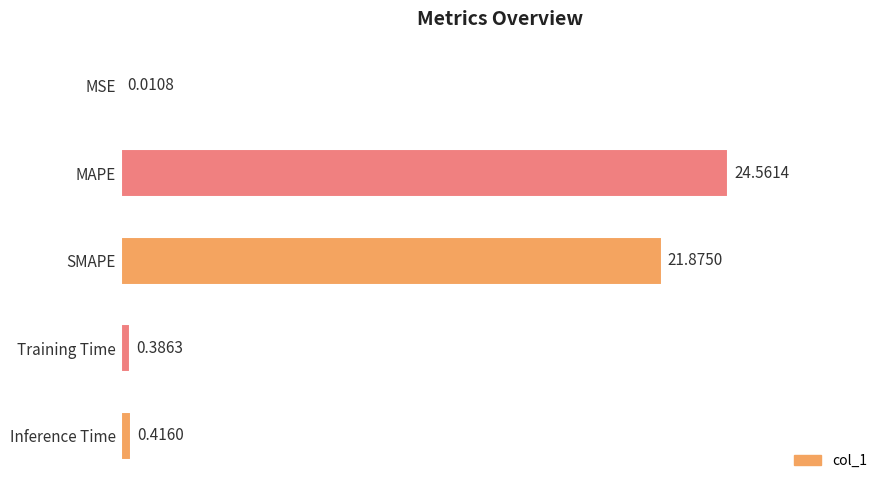

What is the change in value from SMAPE to Inference Time?

-21.5